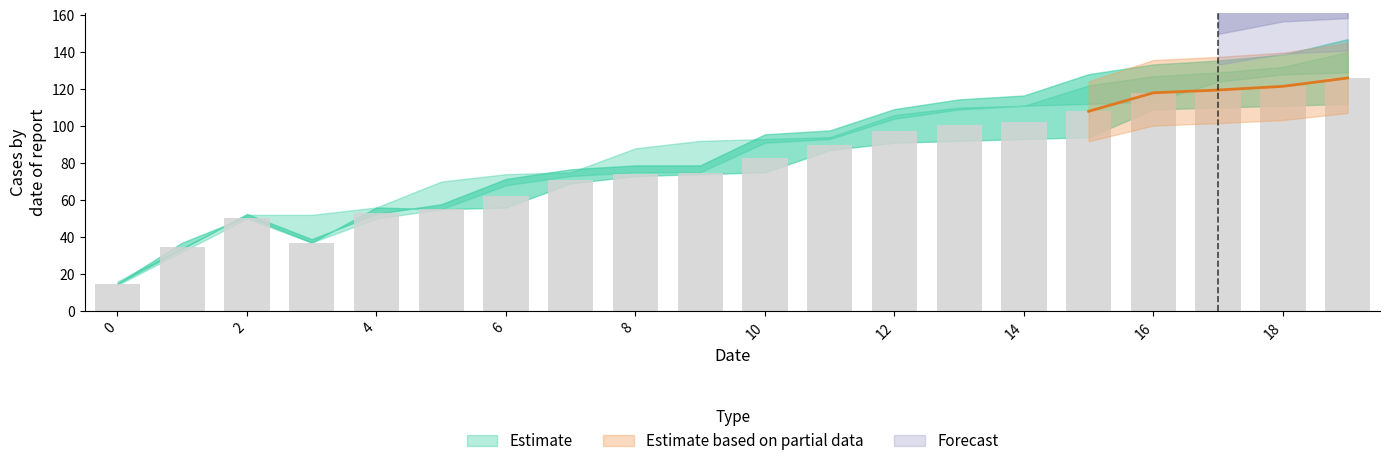

What is the total value across all series at 19?

917